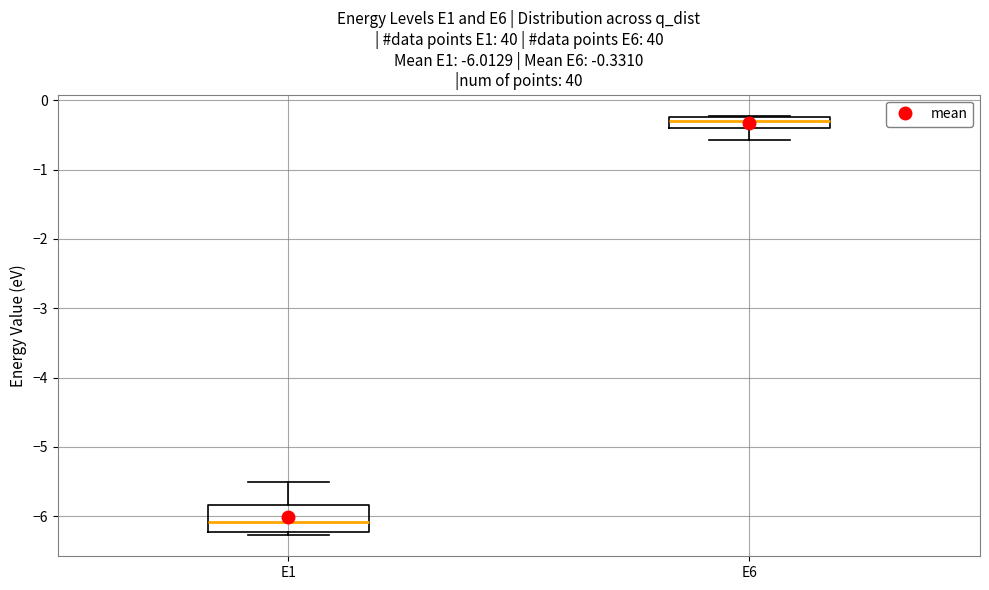

Which box is the tallest, from its lower edge to its upper edge?

E1